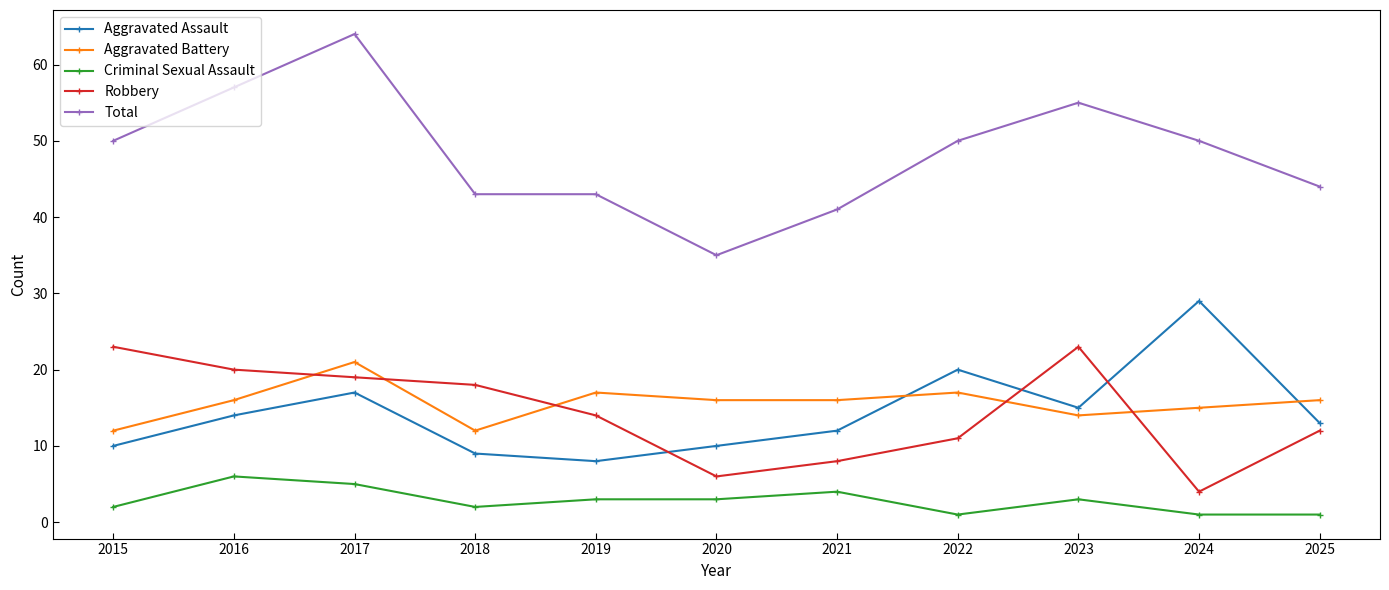

What is the value of the Criminal Sexual Assault point at the 2nd from the left?

6